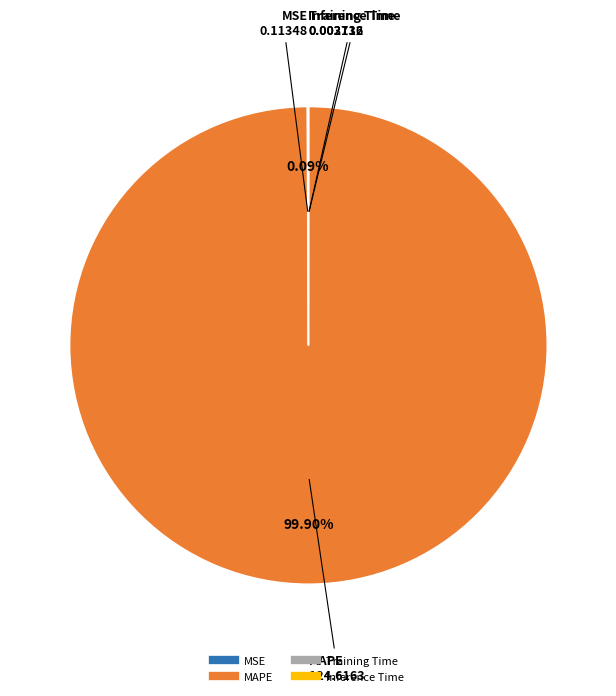

Does MAPE account for over 50% of the chart?

Yes